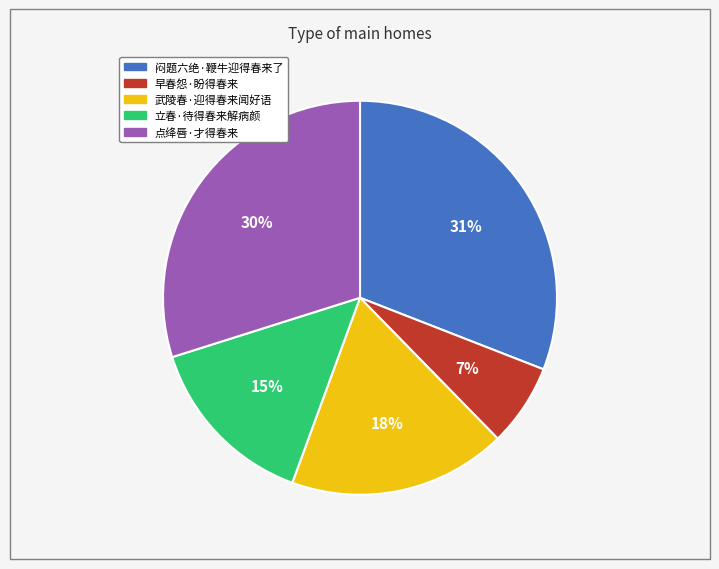

Is there any slice that represents more than half of the pie?

No